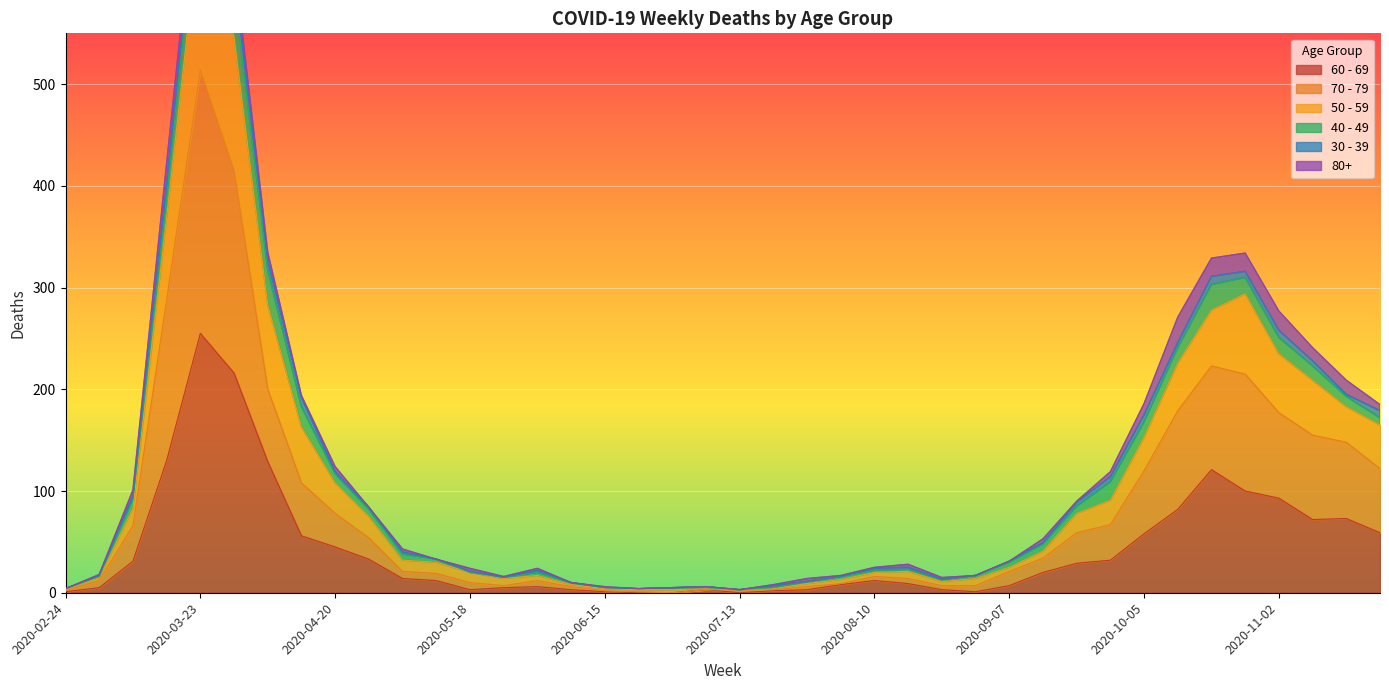

What is the sum of the 60 - 69 values at 2020-11-16 and 2020-08-03?

81